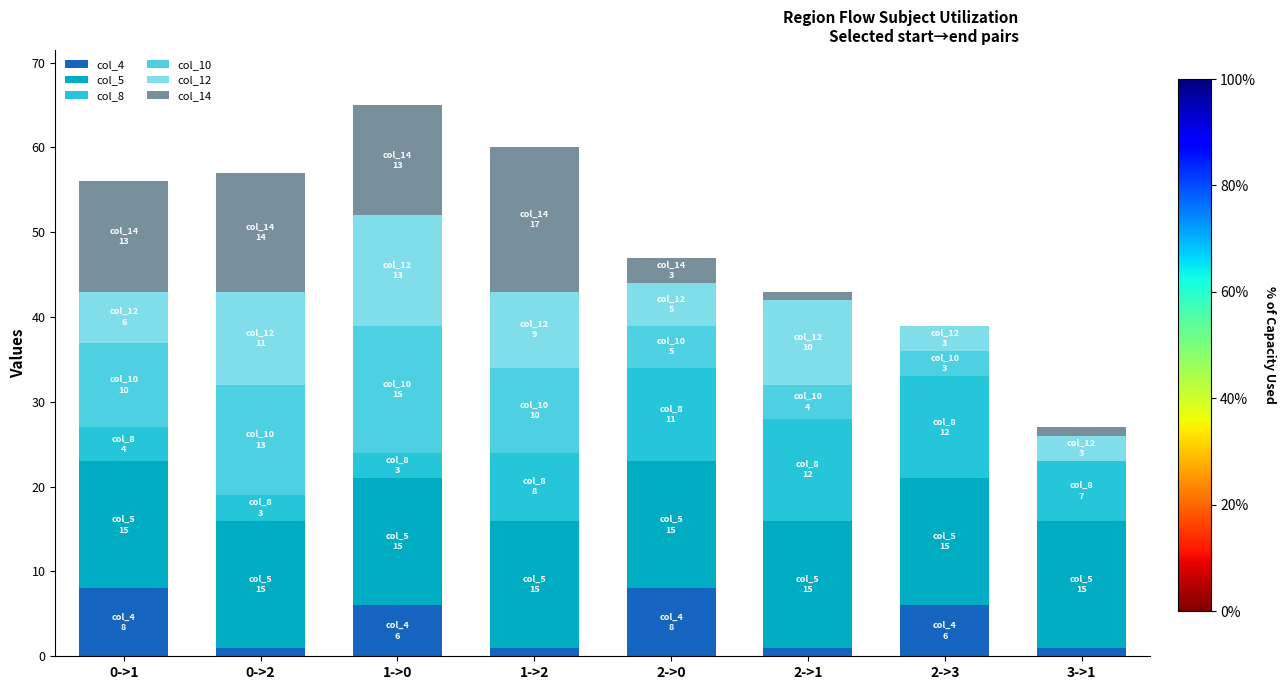

Are the bars grouped side by side (vs. stacked)?

No